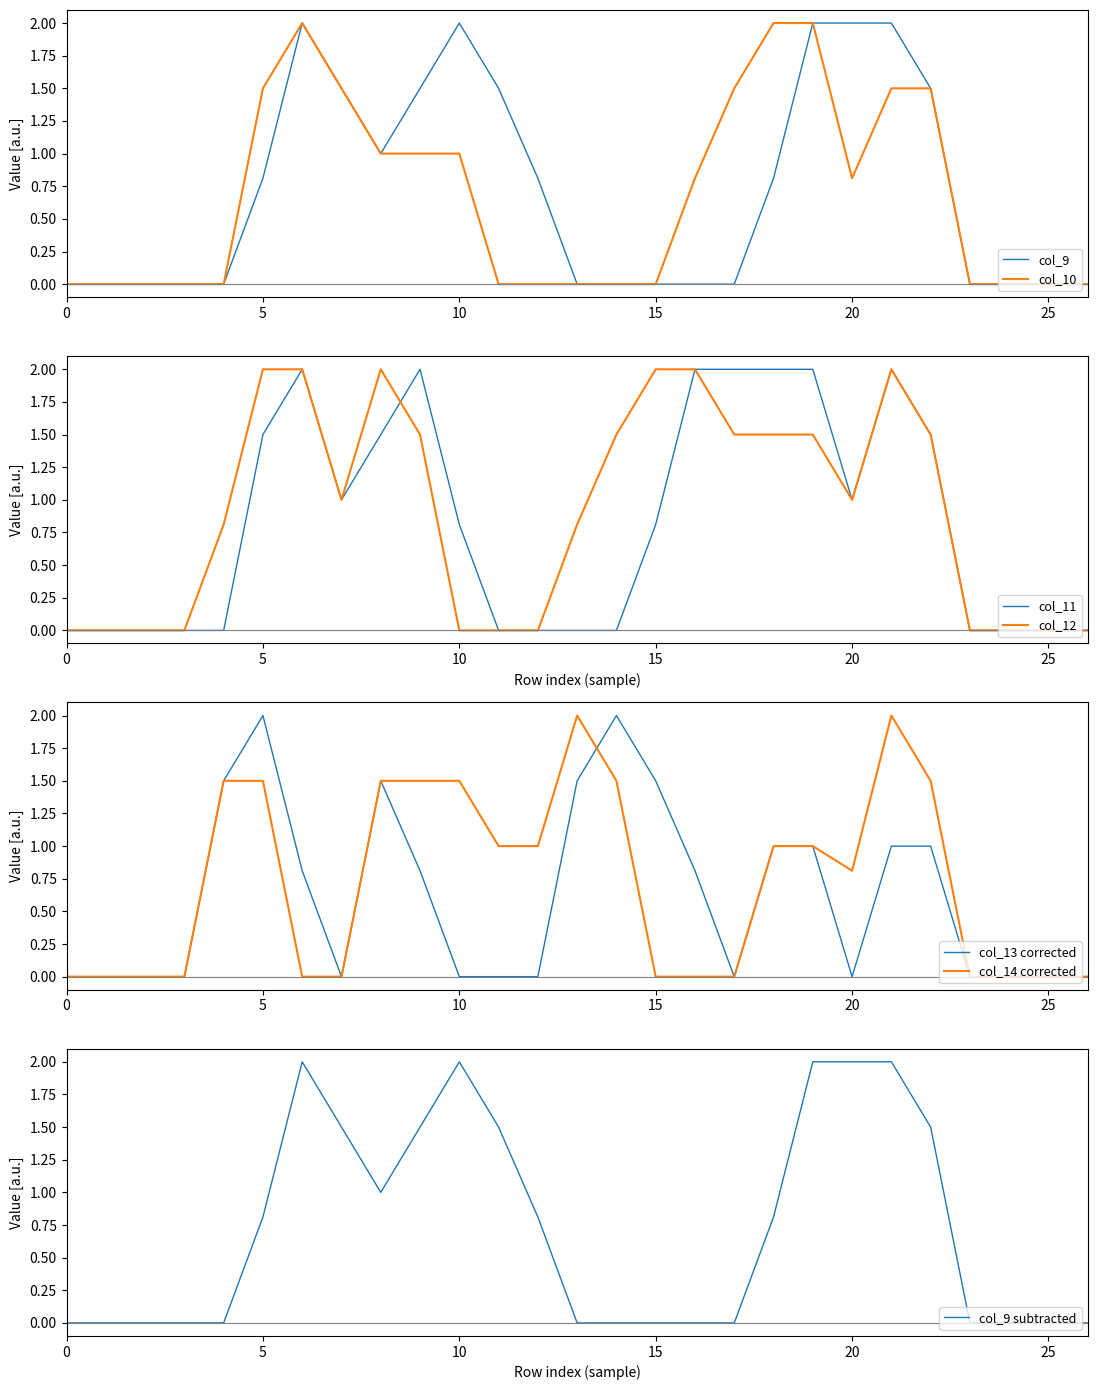

Rank the series at 15 from highest to lowest value.

col_12, col_13, col_11, col_9, col_10, col_14